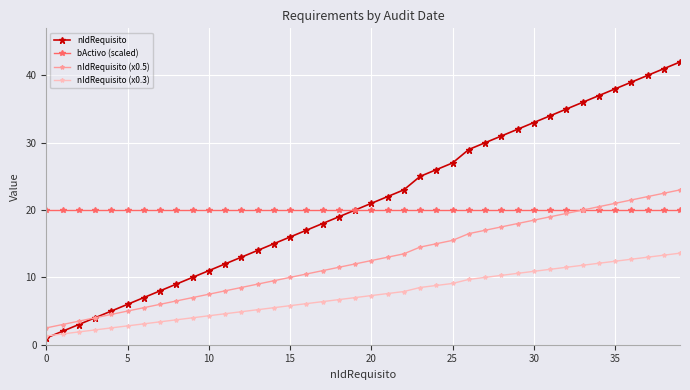

Which series has the widest spread of values?

nIdRequisito